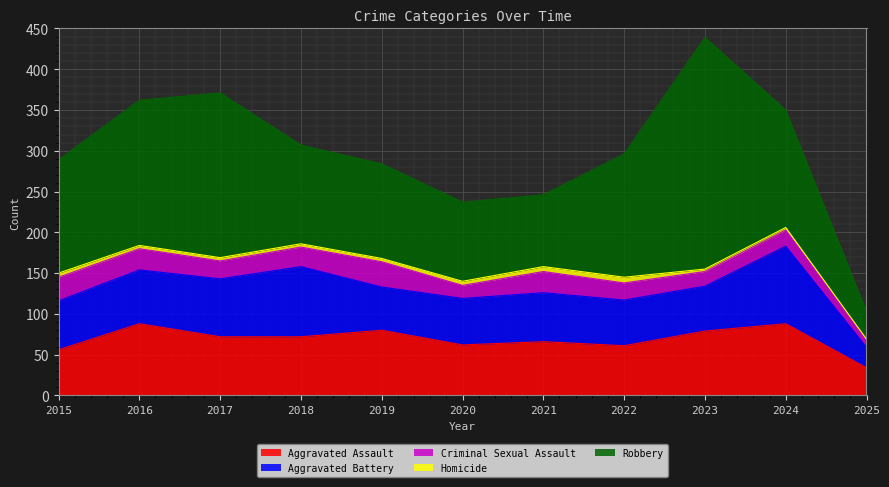

Read the Aggravated Assault value at 2025.

34